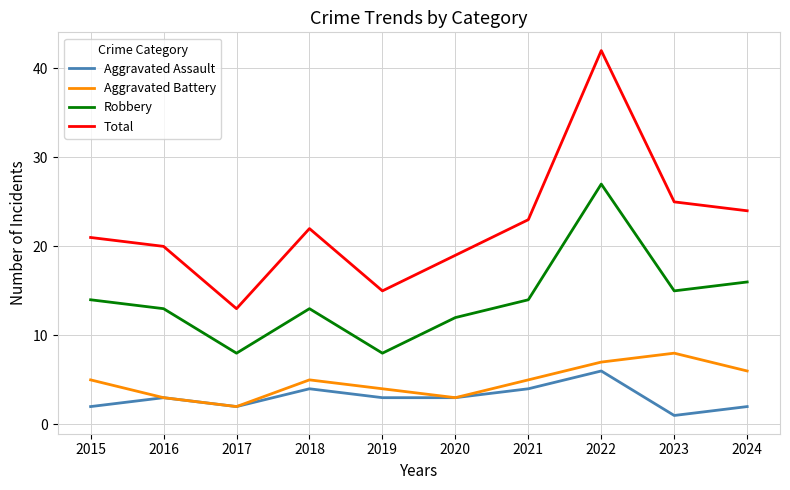

At 2024, list the series in order from smallest to largest.

Aggravated Assault, Aggravated Battery, Robbery, Total